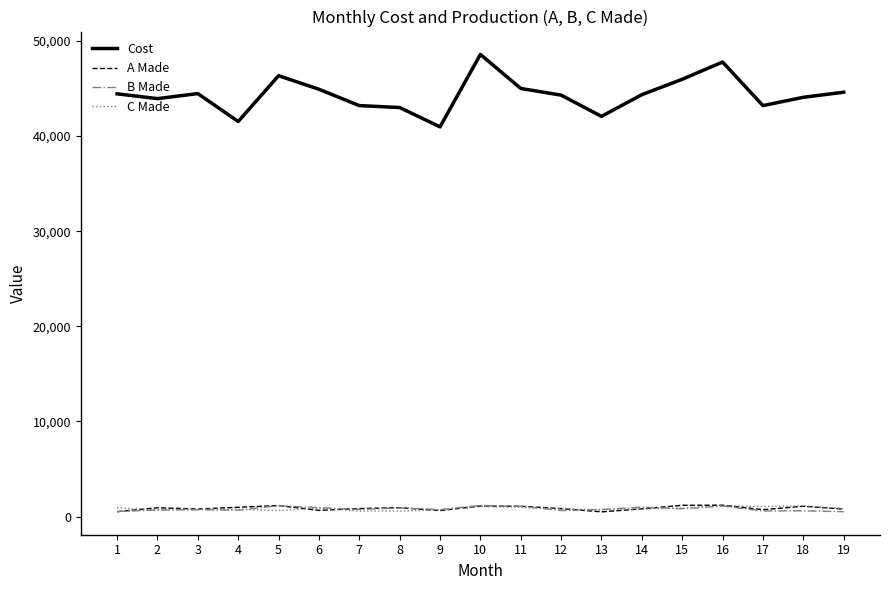

What is the highest value of the B Made series?

1175